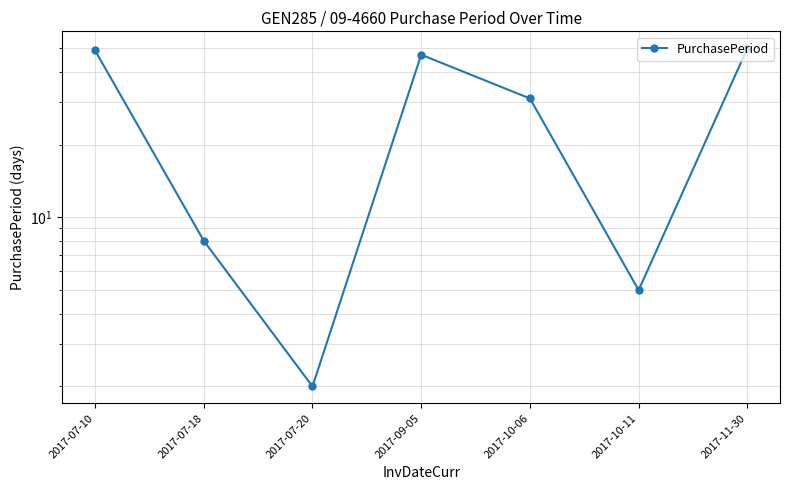

What is the sum of the values at 2017-10-11 and 2017-11-30?

55